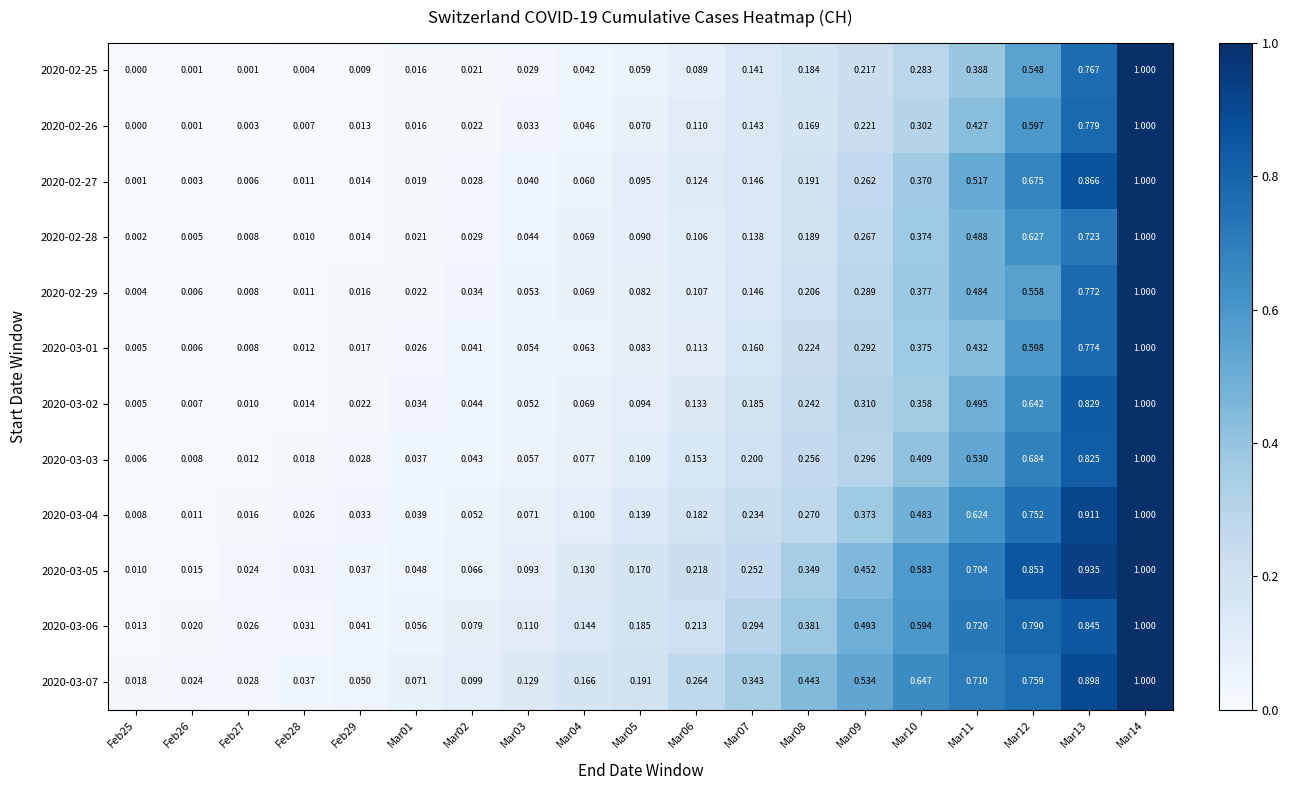

Is the value of 2020-03-04 at Mar09 greater than the value of 2020-03-05 at Feb26?

Yes